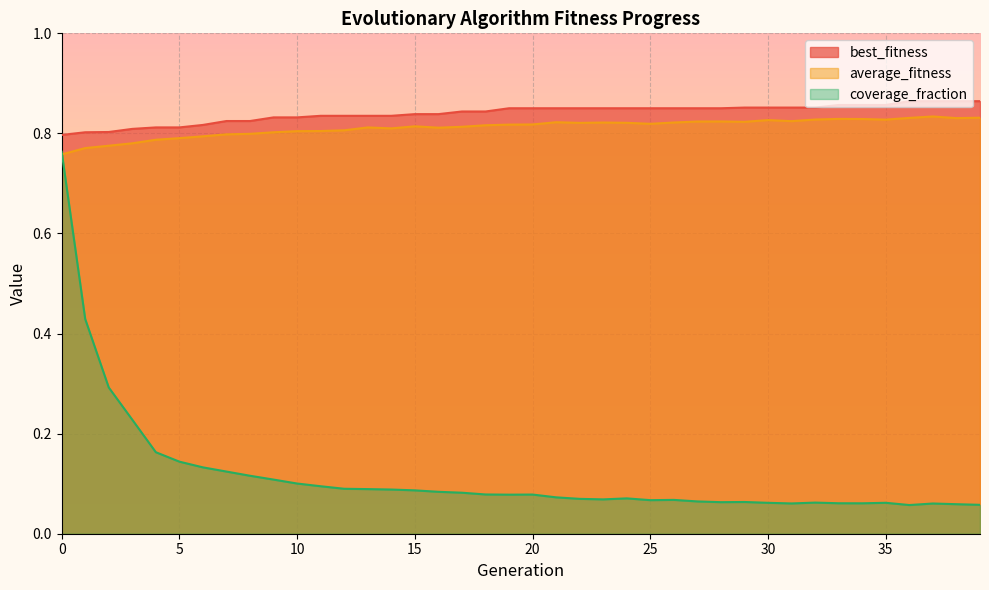

What is the difference between the second highest and minimum values in the average_fitness series?

0.1